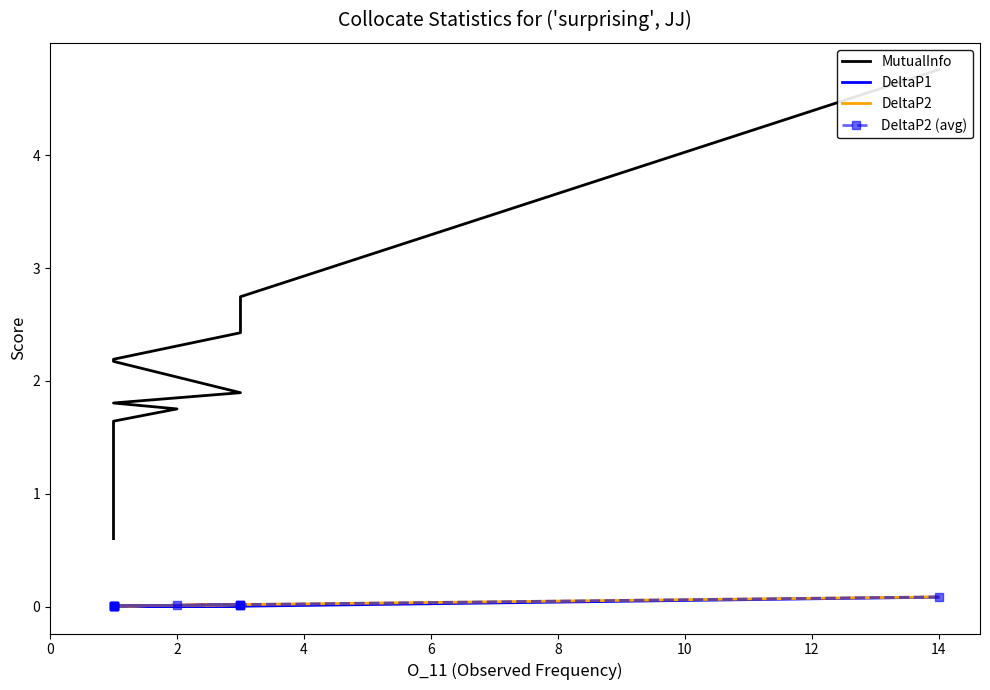

True or false: MutualInfo and DeltaP2 (avg) intersect in this chart.

False